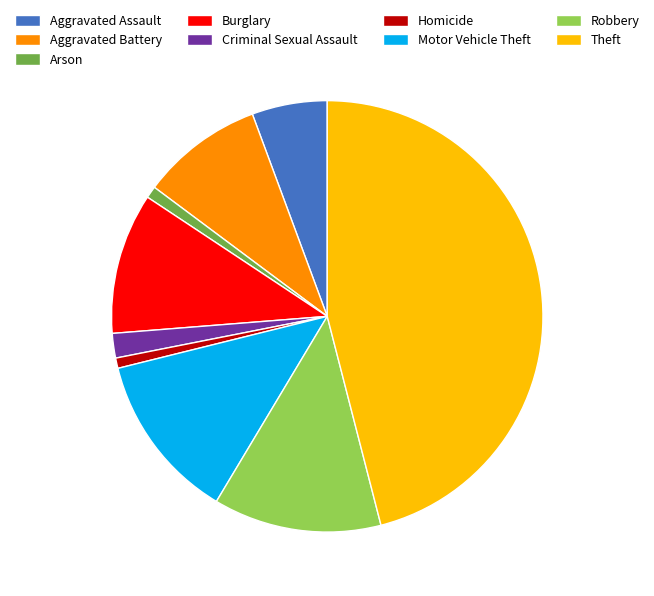

Is it true that Aggravated Assault is 6% of the pie?

True